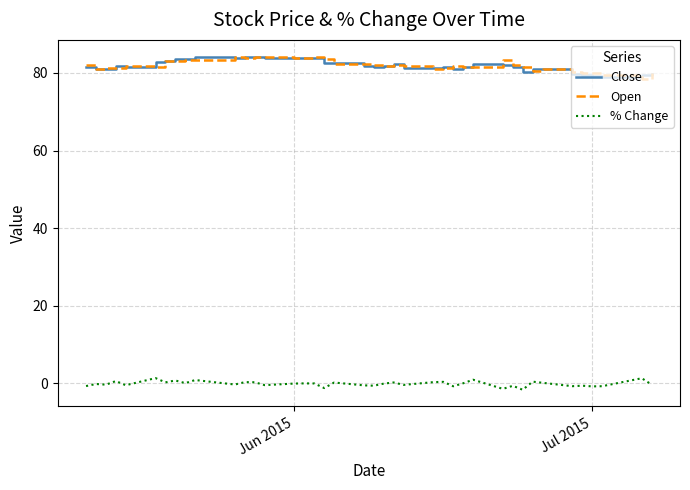

What is the average value of the Close series?

81.9